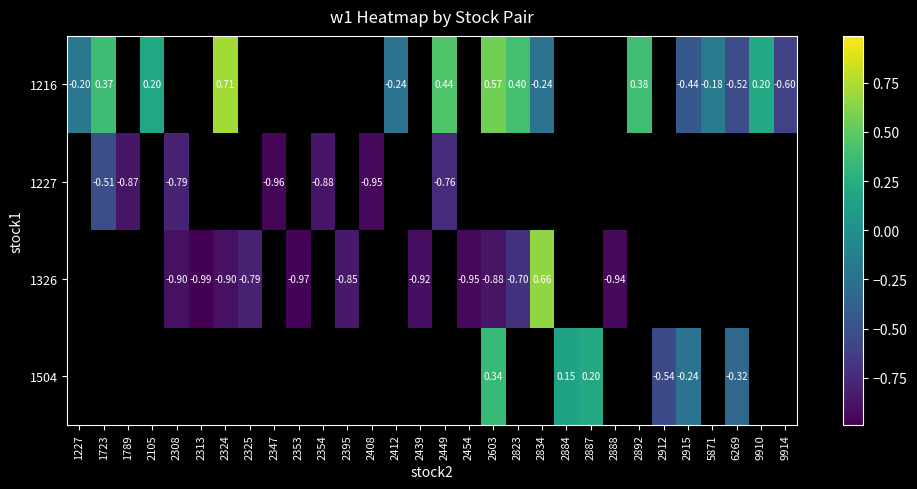

What is the minimum value shown in the chart?

-1.0